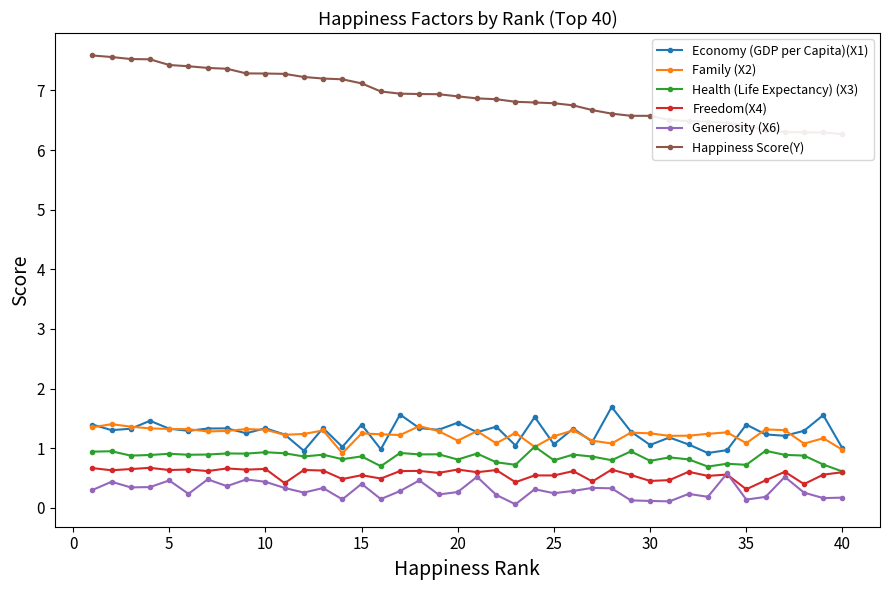

True or false: Family (X2) and Health (Life Expectancy) (X3) cross at least once.

True